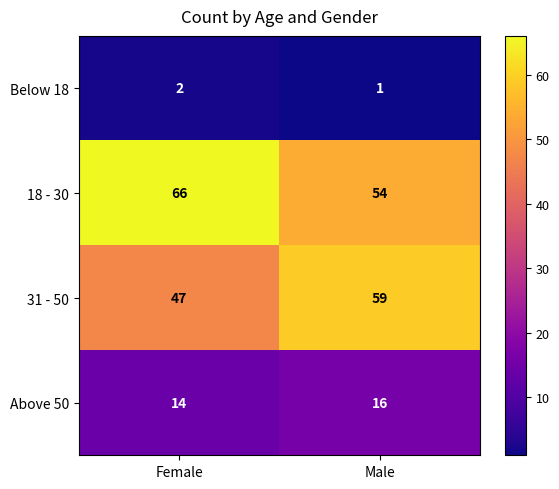

What is the maximum value shown in the chart?

66